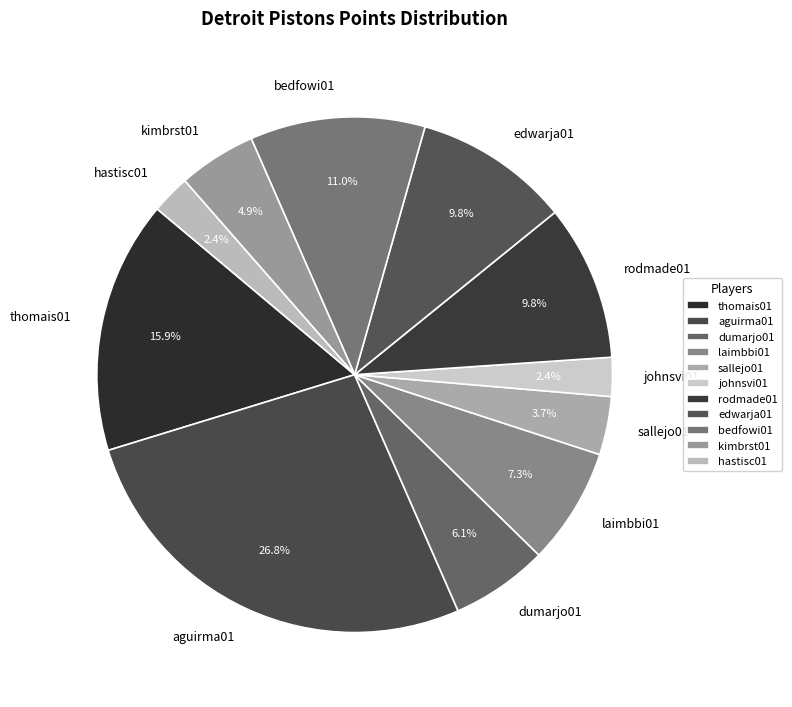

Is the sum of bedfowi01 and aguirma01 greater than half?

No